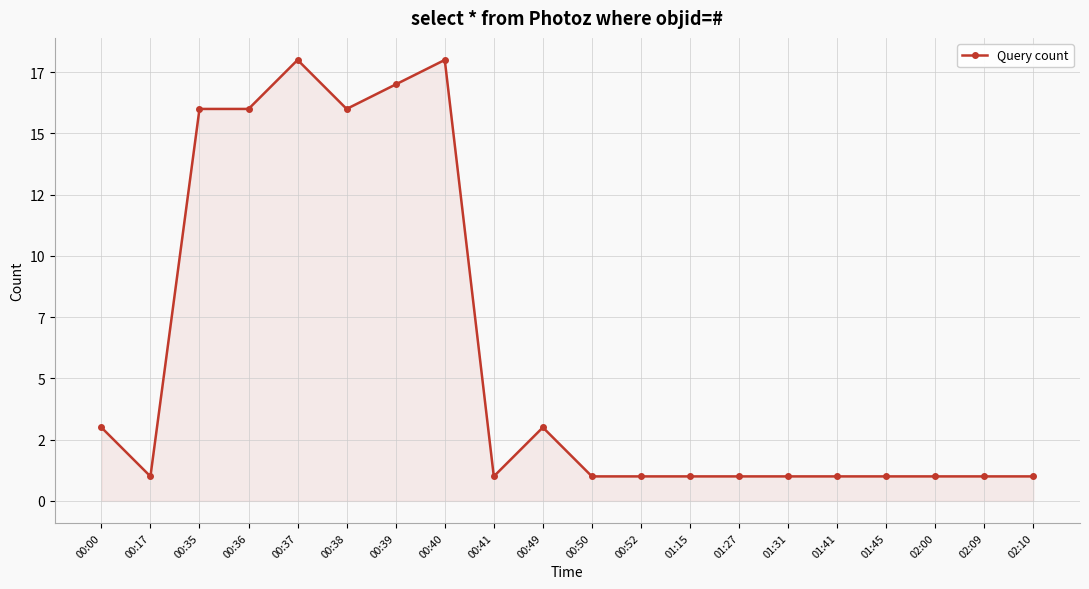

What is the label of the 3rd point from the left?

00:35